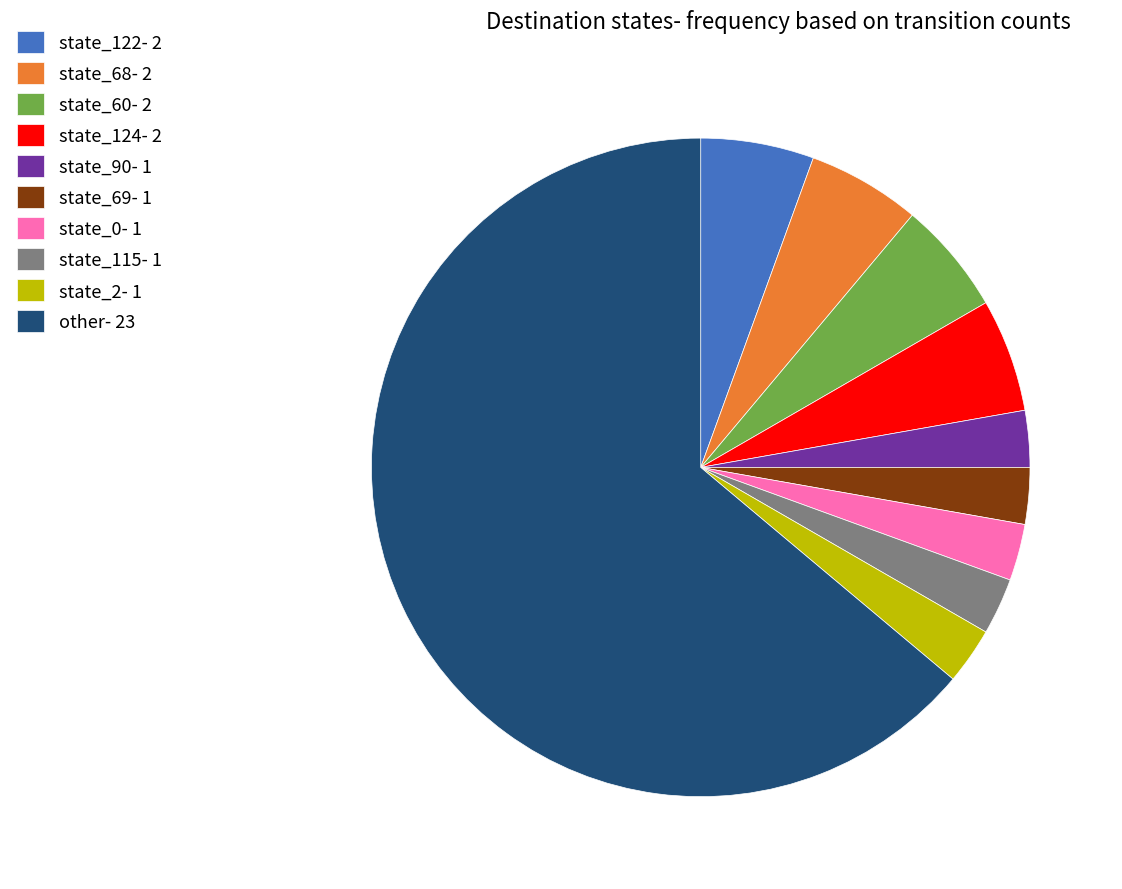

The state_90- 1 slice represents 15% of the pie. True or false?

False